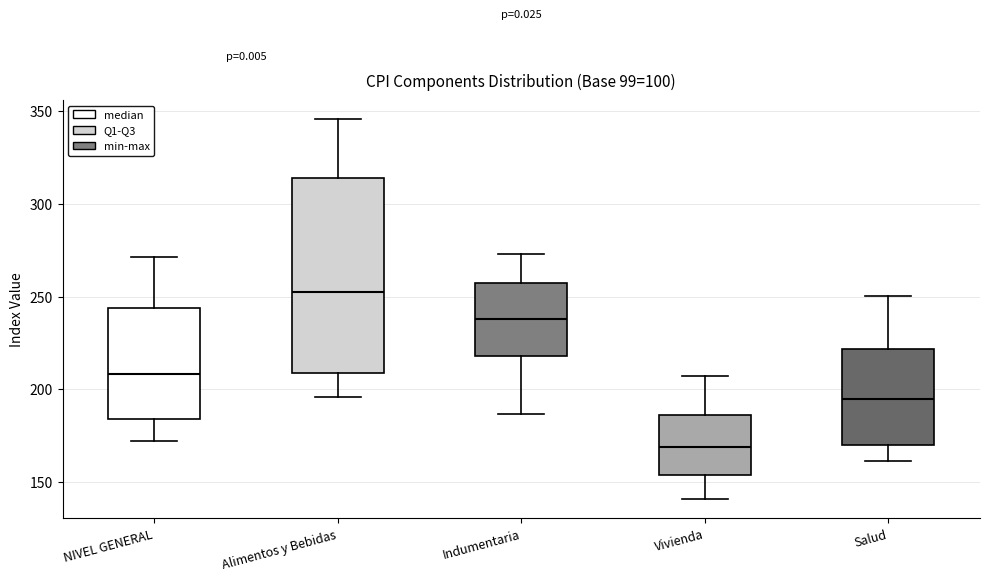

Which box's median line is the lowest?

Vivienda